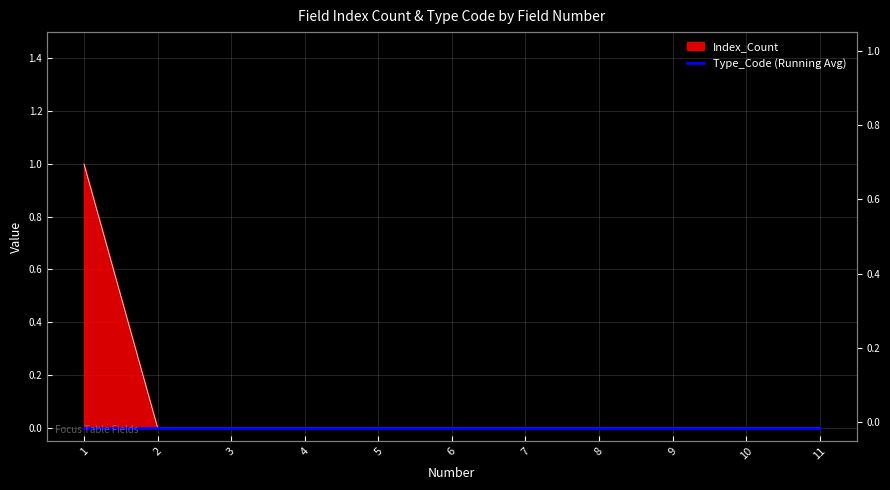

The chart shows a value of 0 at 4. True or false?

True